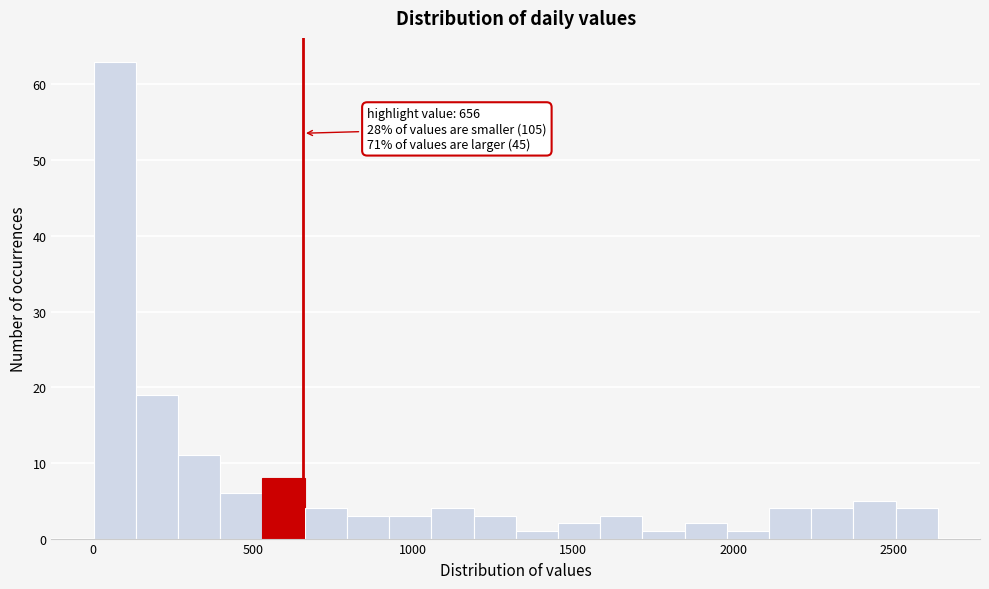

Around what value on the x-axis is the tallest bar? Give the approximate position of its centre, as read against the axis.

50